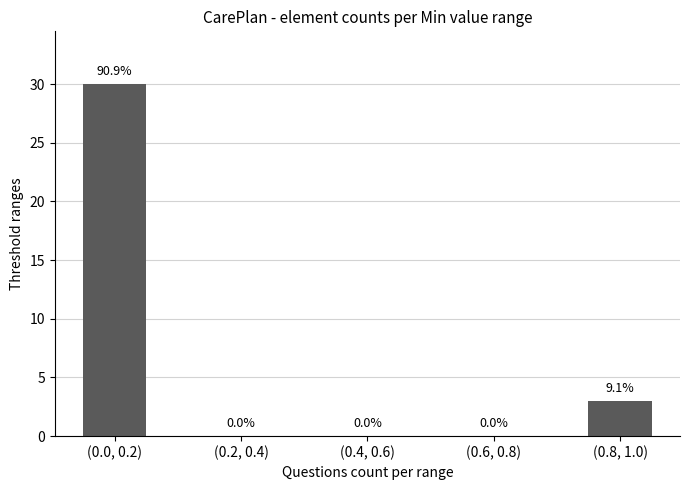

Reading right to left, list all the values displayed in this chart.

3	0	0	0	30